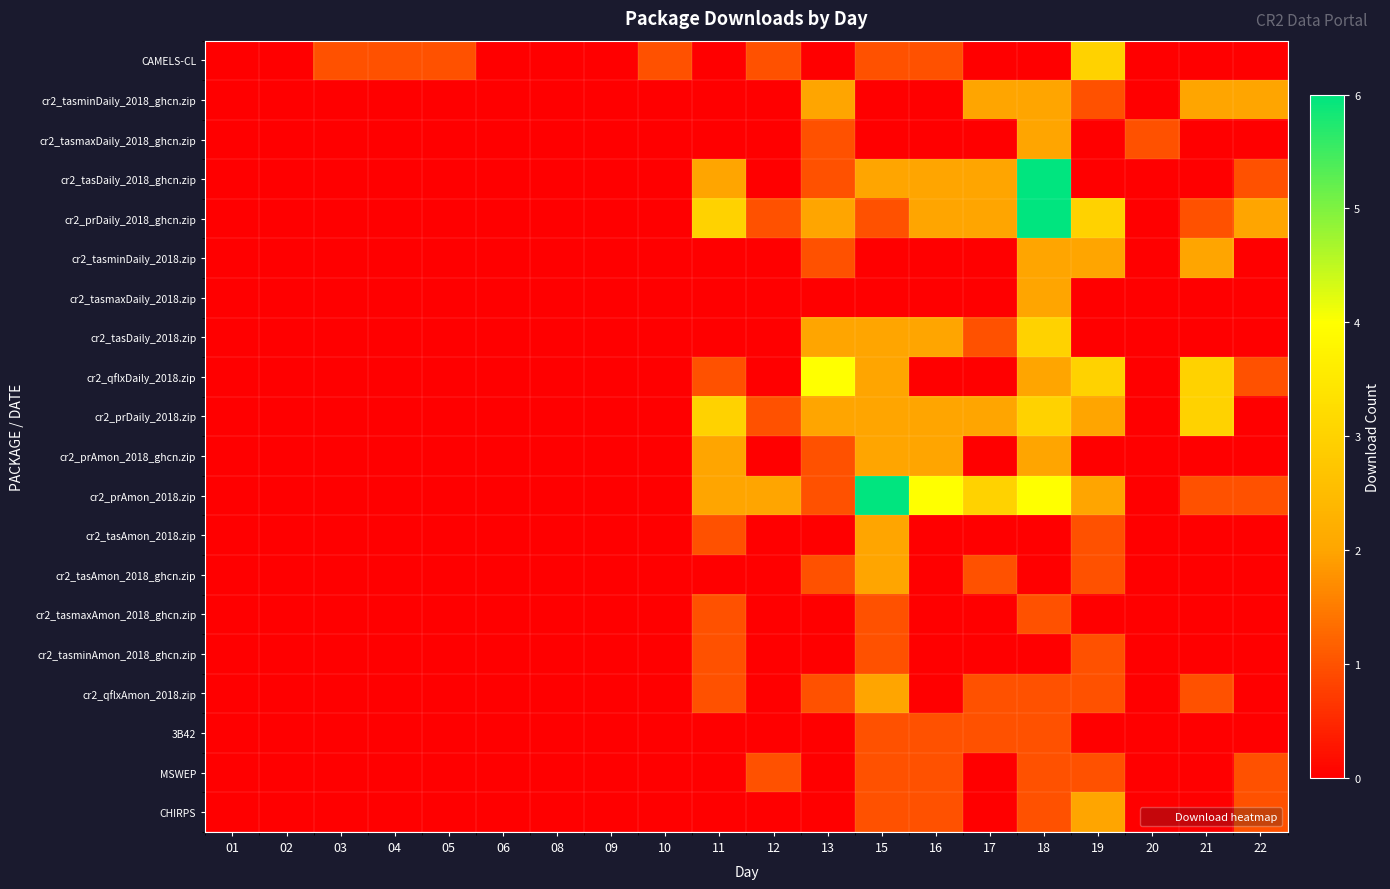

Rank the series by their maximum value, from lowest to highest.

cr2_tasmaxAmon_2018_ghcn.zip, cr2_tasminAmon_2018_ghcn.zip, 3B42, MSWEP, cr2_tasminDaily_2018_ghcn.zip, cr2_tasmaxDaily_2018_ghcn.zip, cr2_tasminDaily_2018.zip, cr2_tasmaxDaily_2018.zip, cr2_prAmon_2018_ghcn.zip, cr2_tasAmon_2018.zip, cr2_tasAmon_2018_ghcn.zip, cr2_qflxAmon_2018.zip, CHIRPS, CAMELS-CL, cr2_tasDaily_2018.zip, cr2_prDaily_2018.zip, cr2_qflxDaily_2018.zip, cr2_tasDaily_2018_ghcn.zip, cr2_prDaily_2018_ghcn.zip, cr2_prAmon_2018.zip